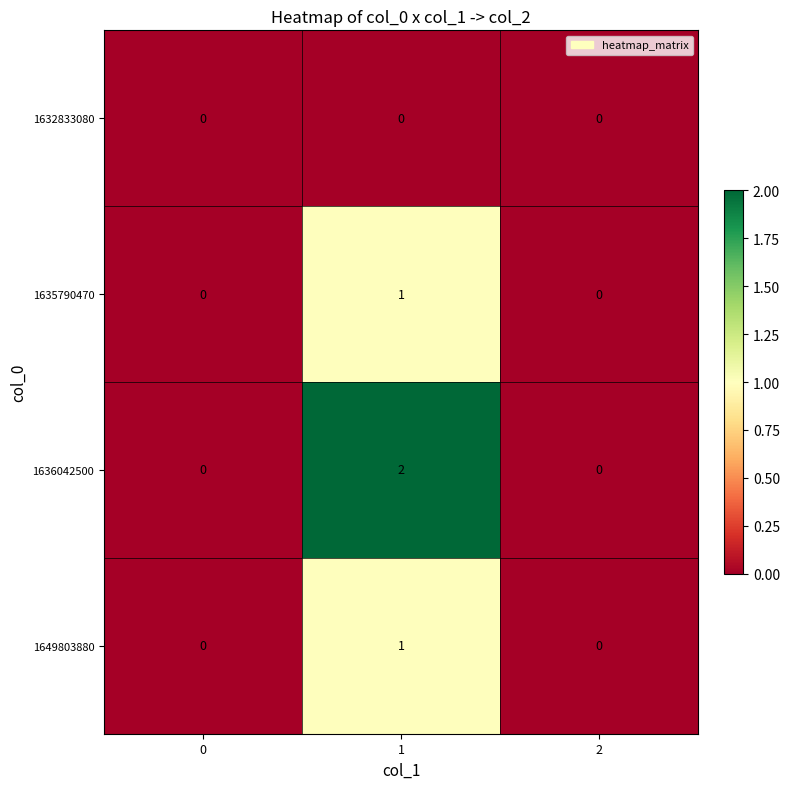

True or false: 1649803880 has a value of 0 at 1.

False